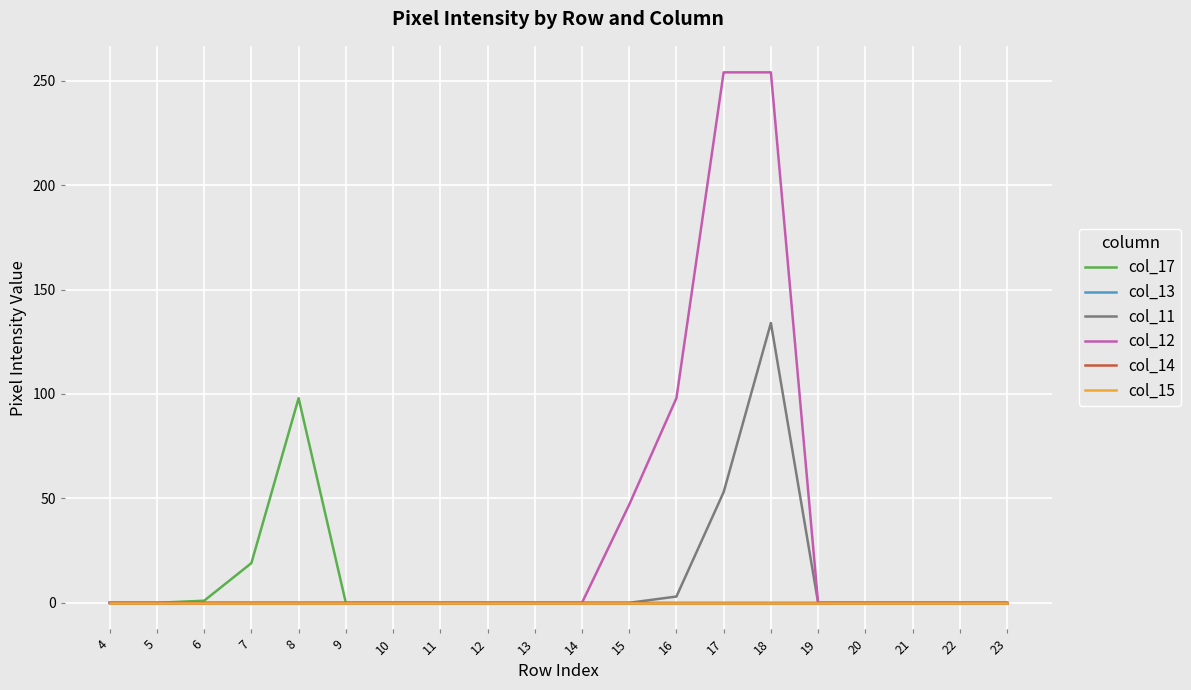

Between 16 and 11, which is larger?

16